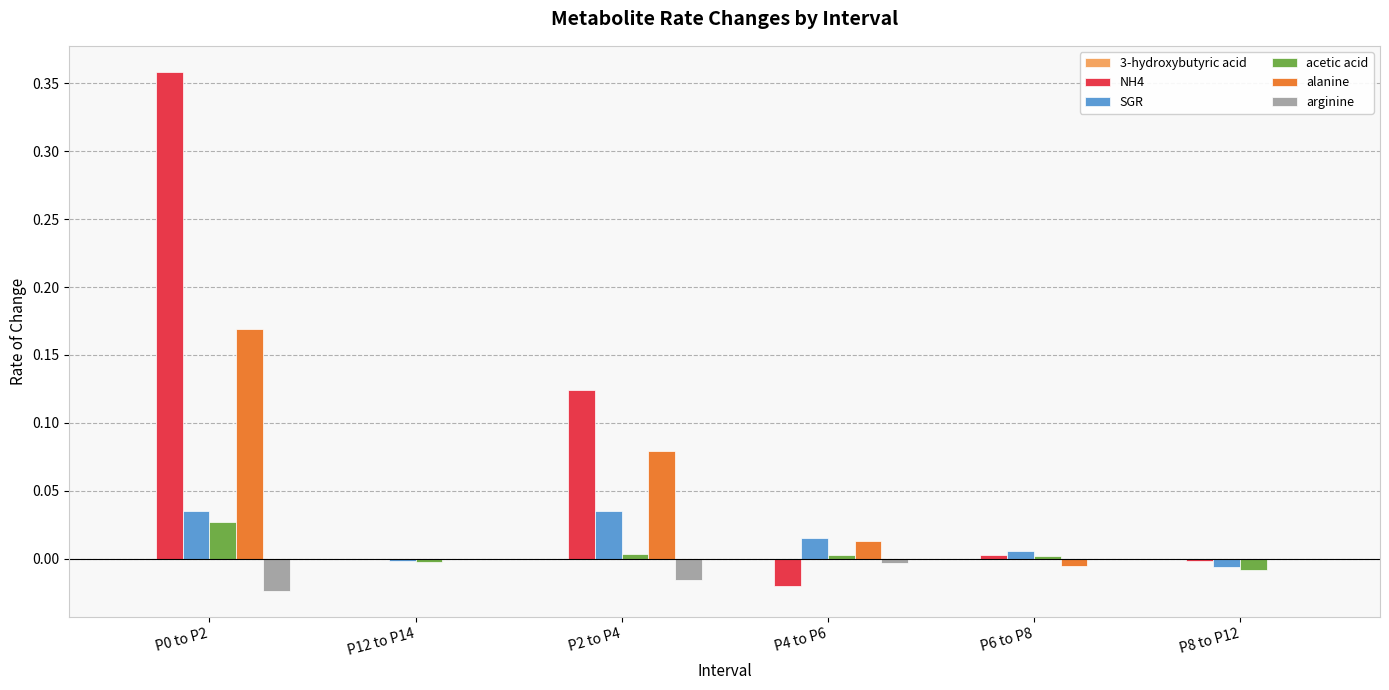

What is the difference between the NH4 values at P12 to P14 and P2 to P4?

0.1